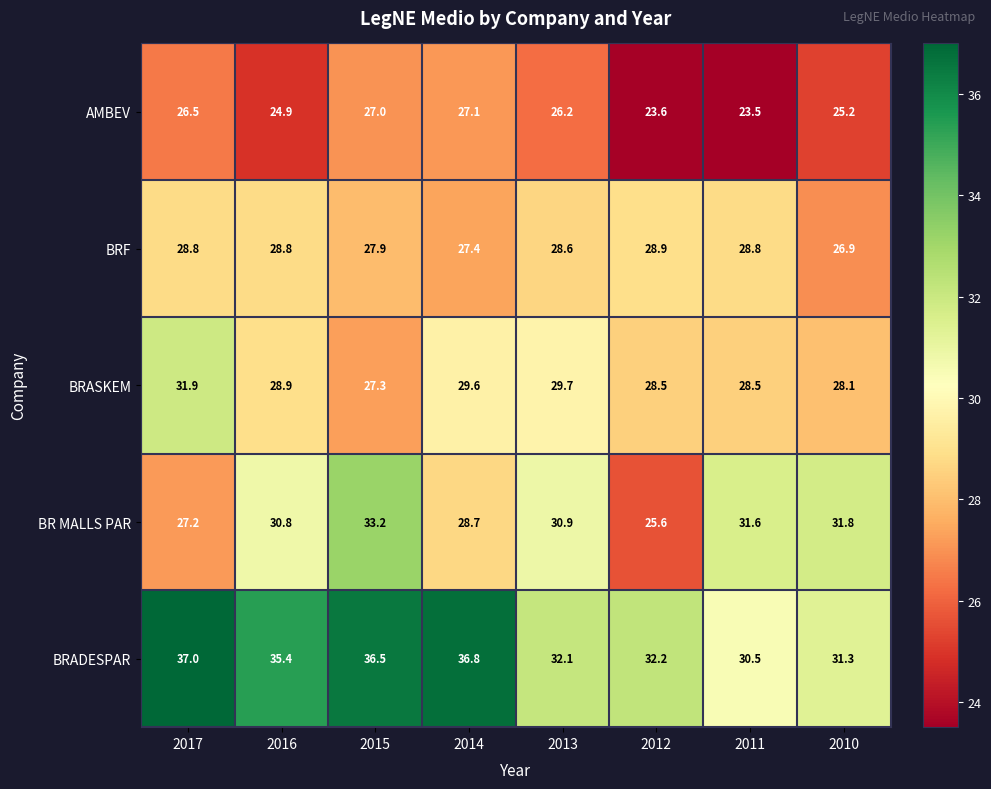

How many data points in AMBEV are above 26?

4